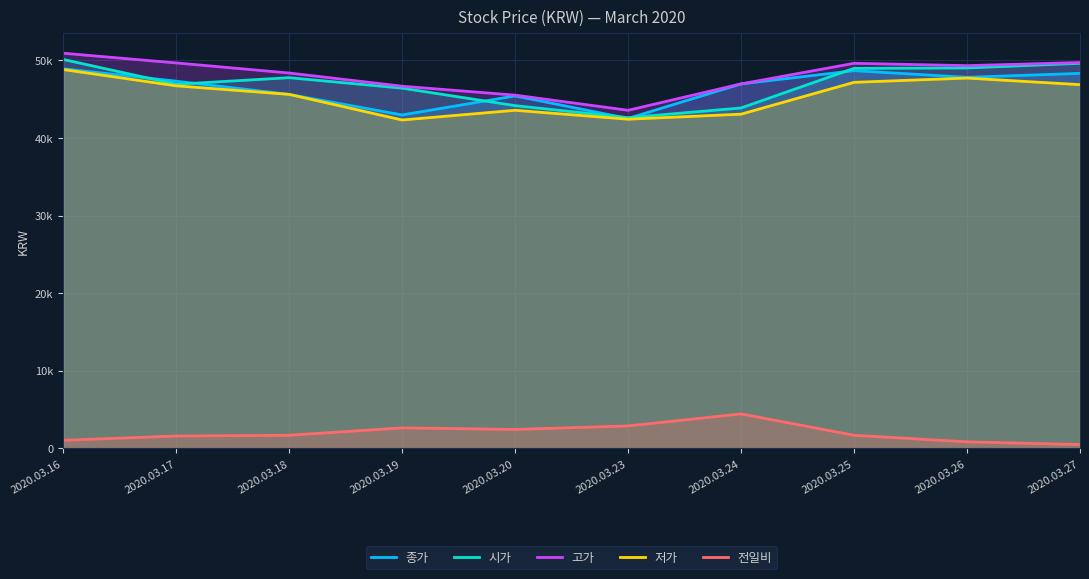

Where is 저가 nearest to the value 45550?

2020.03.18